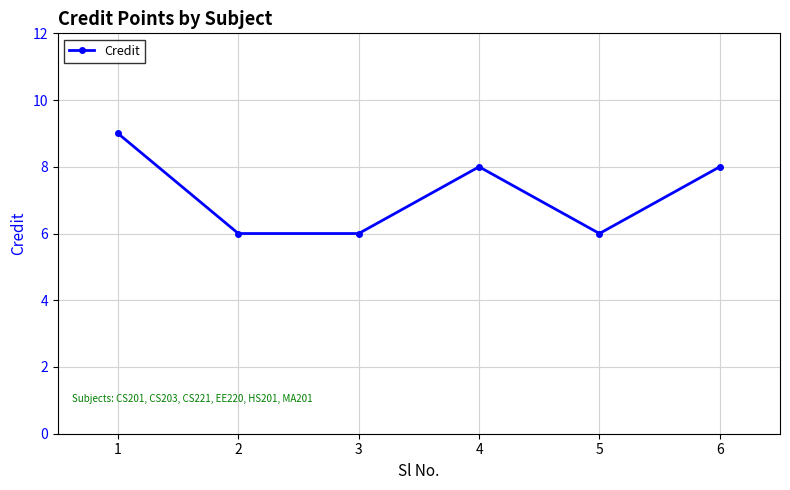

What is the value of the 2nd point from the left?

6